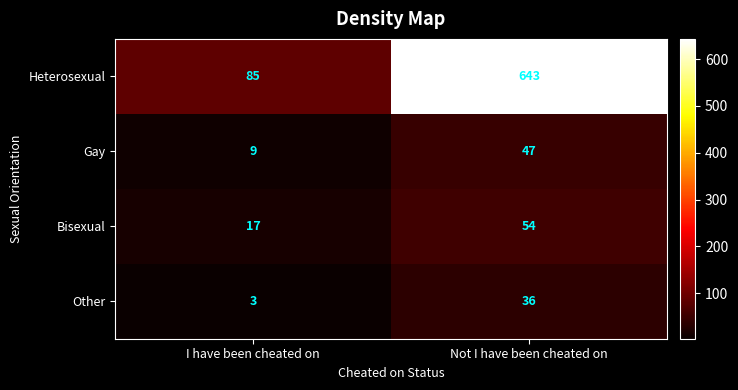

Which series changed the most between I have been cheated on and Not I have been cheated on?

Heterosexual